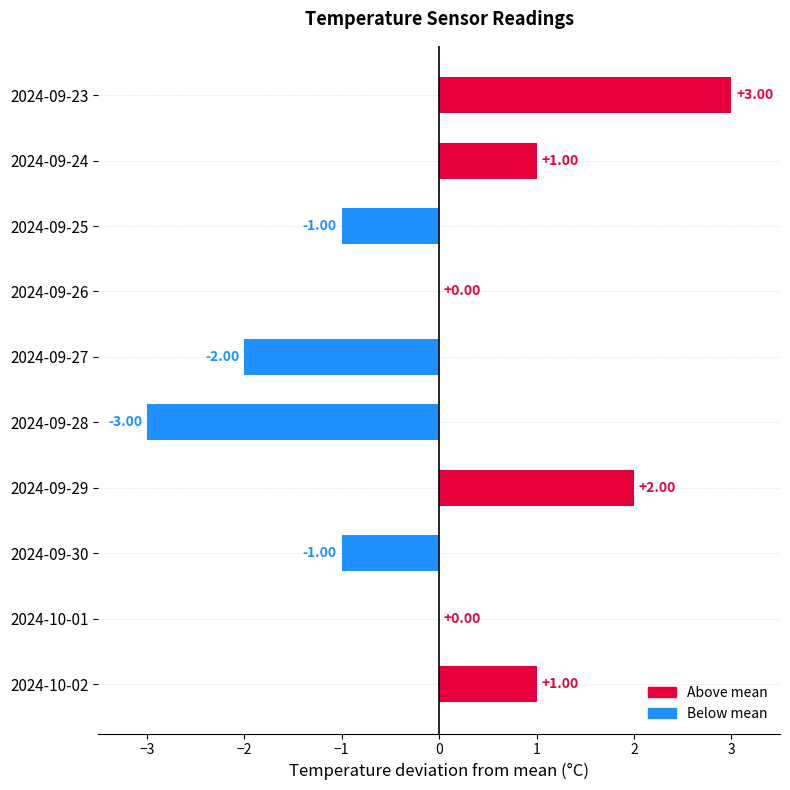

What is the sum of the values at 2024-10-02 and 2024-09-29?

3